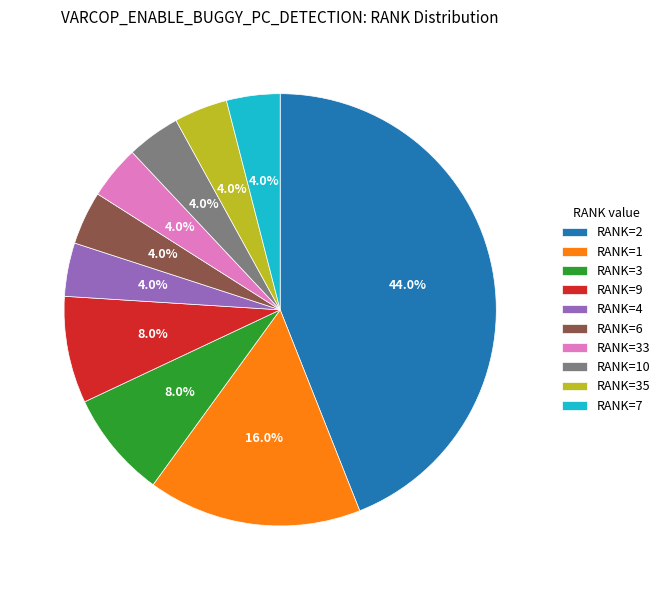

What is the ratio of the value at RANK=3 to the value at RANK=4?

2.0